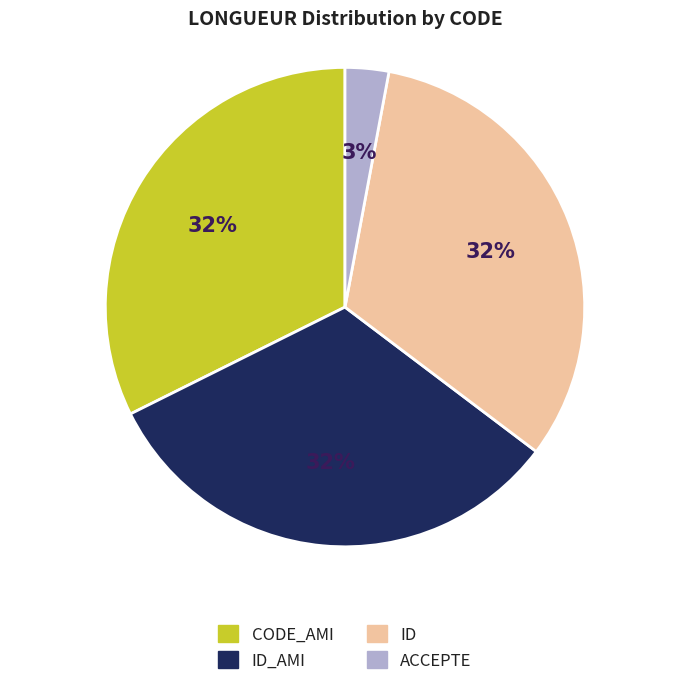

Combined, do ID and ID_AMI account for over 50%?

Yes